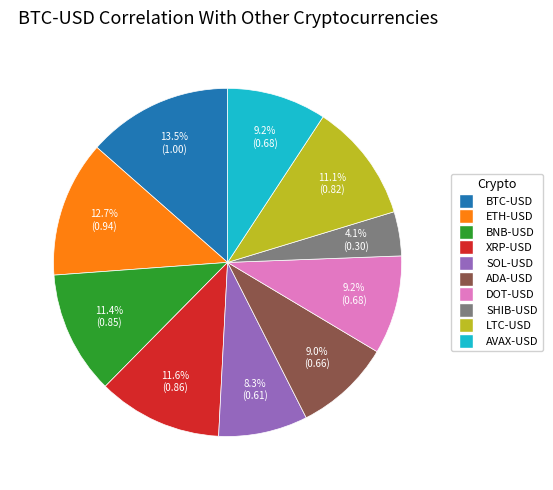

True or false: SOL-USD accounts for 8% of the total.

True